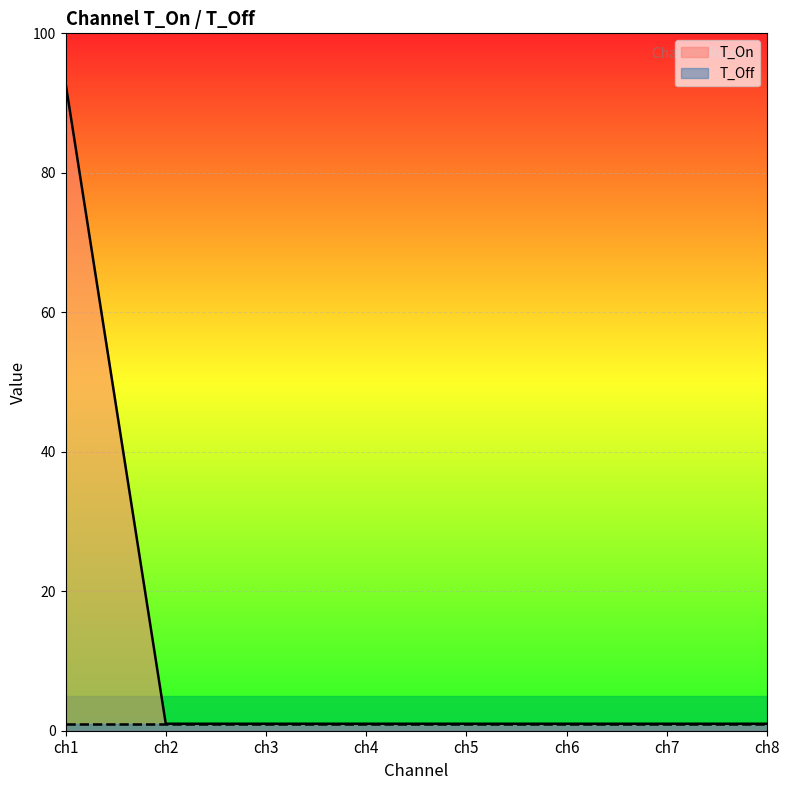

List the labels in order of value, largest first.

ch1, ch2, ch3, ch4, ch5, ch6, ch7, ch8